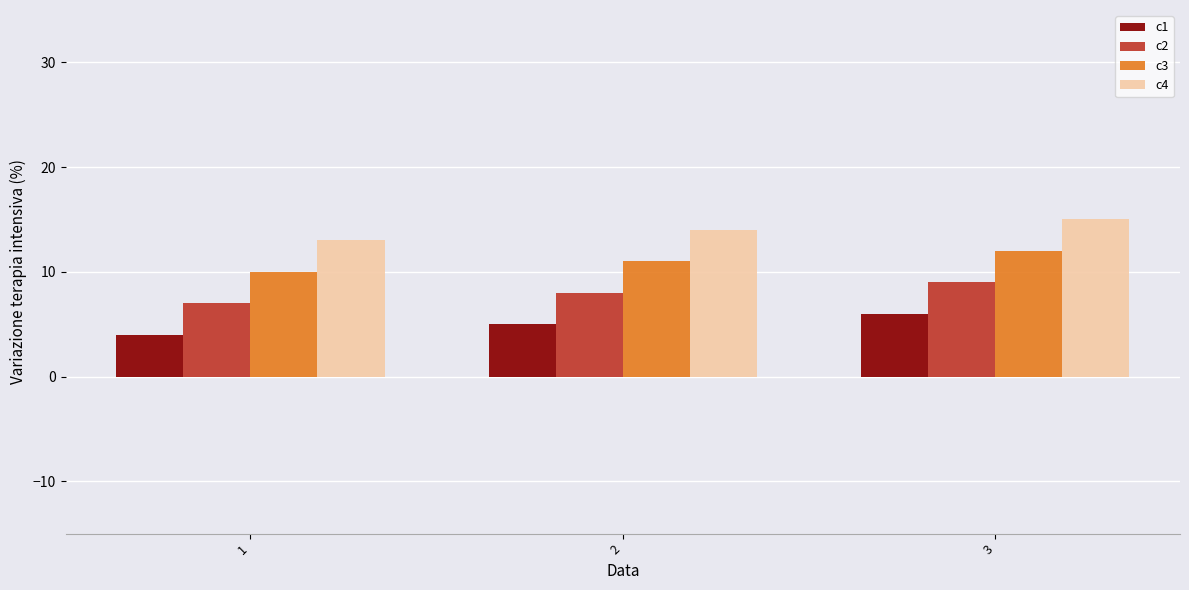

The value of c3 at 2 is 11. True or false?

True